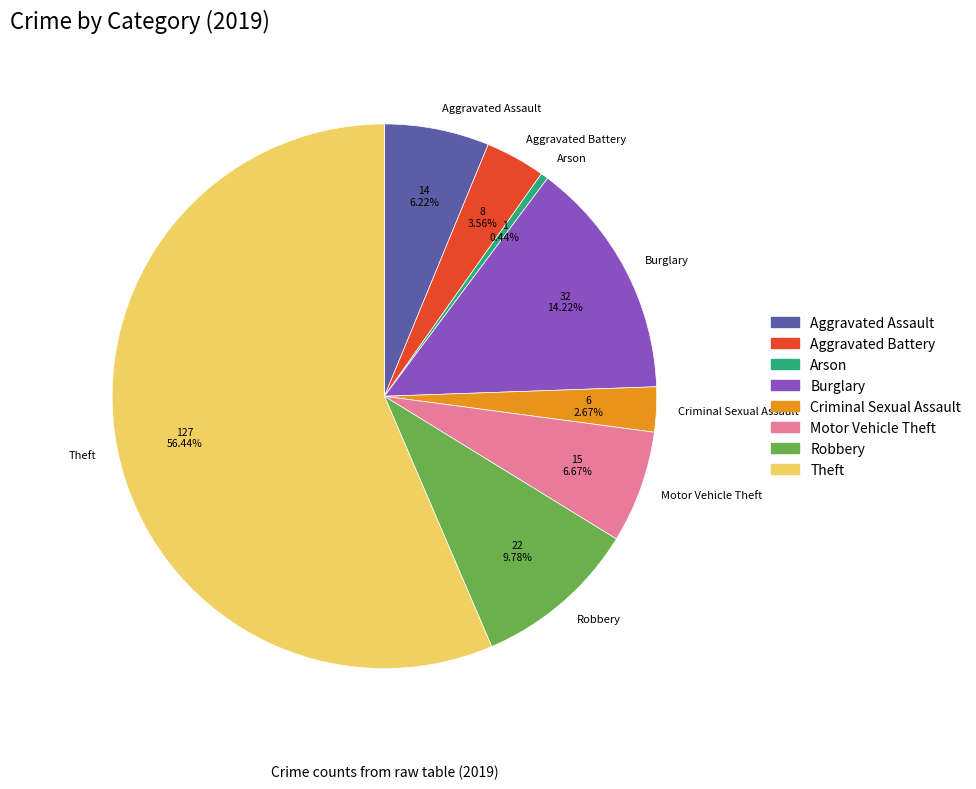

Between Aggravated Assault and Aggravated Battery, which is larger?

Aggravated Assault